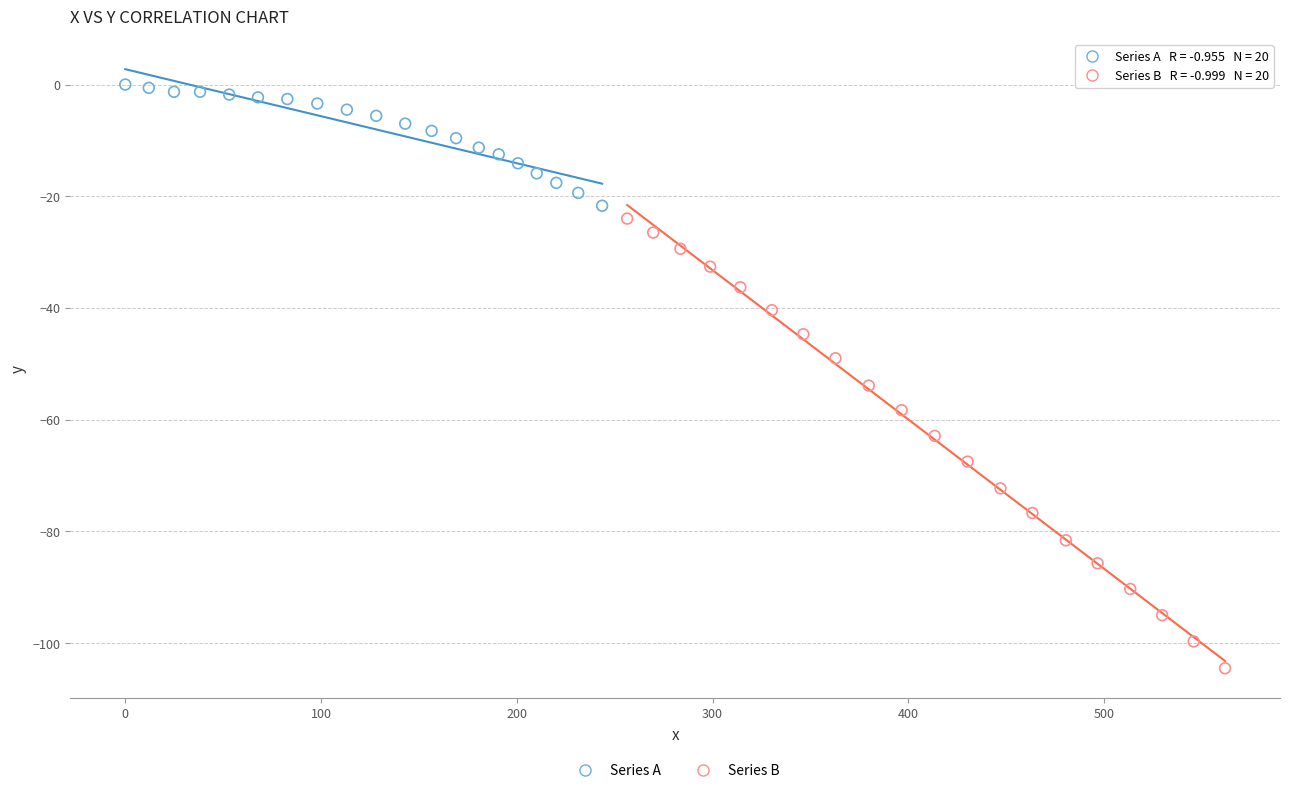

Which series has the largest Y range (max minus min)?

Series B